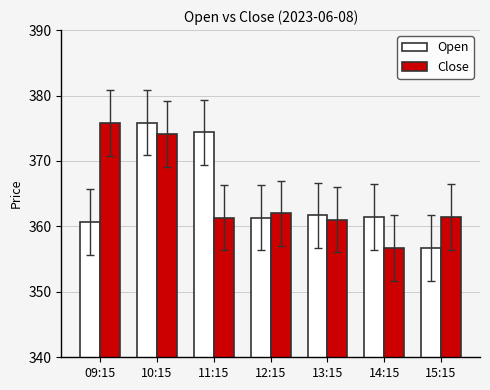

What is the value of the Close bar at the 1st from the left?

375.8